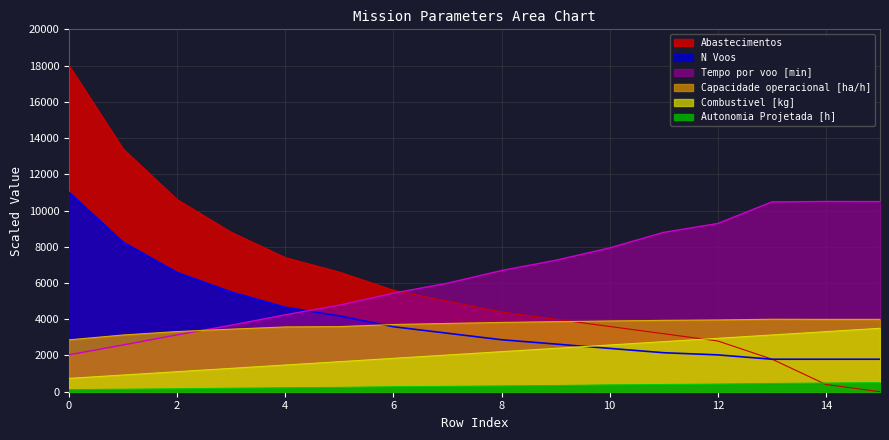

What is the difference between the Combustivel [kg] values at 1 and 2?

184.2